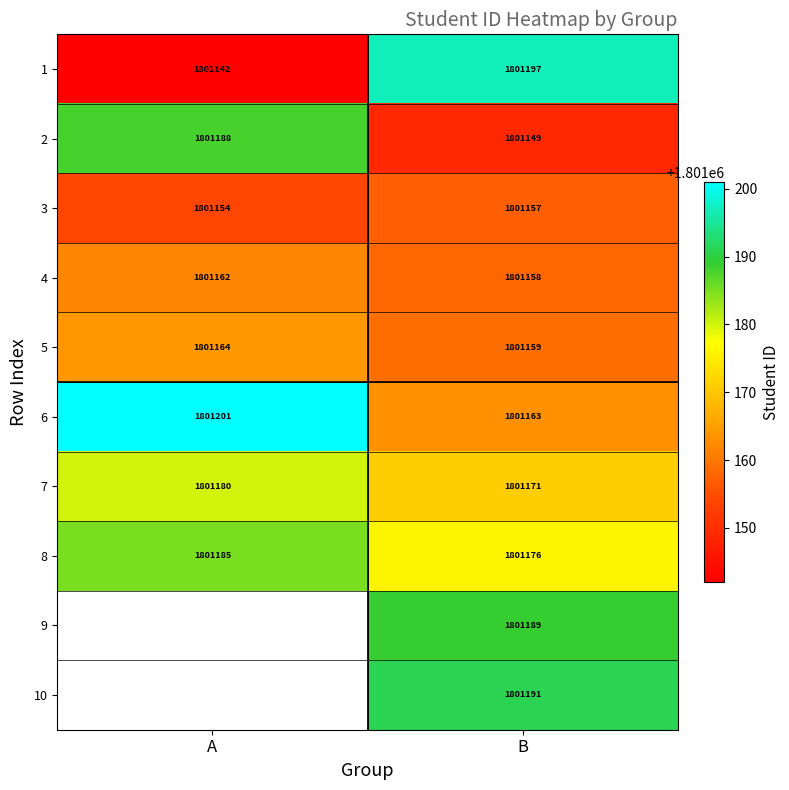

At which label does 2 reach its peak?

A